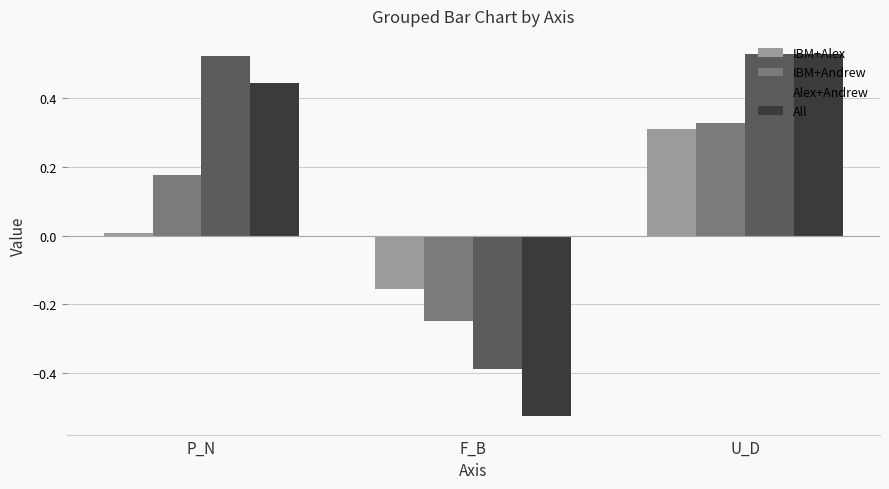

The All series shows 0.6 at P_N. True or false?

False